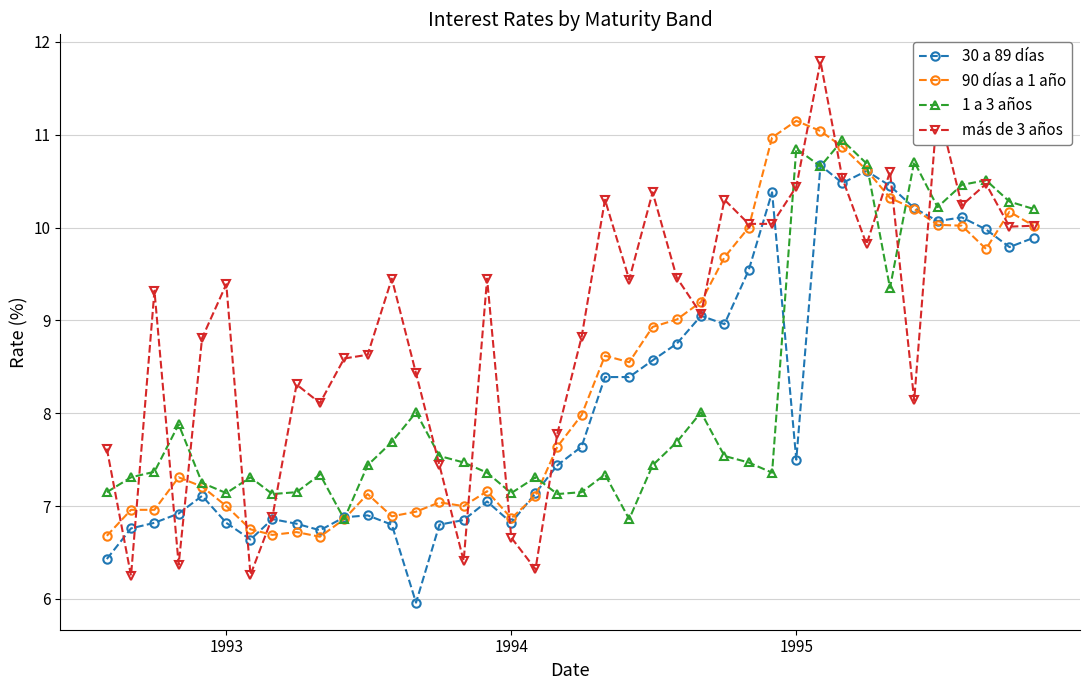

True or false: más de 3 años and 90 días a 1 año intersect in this chart.

True